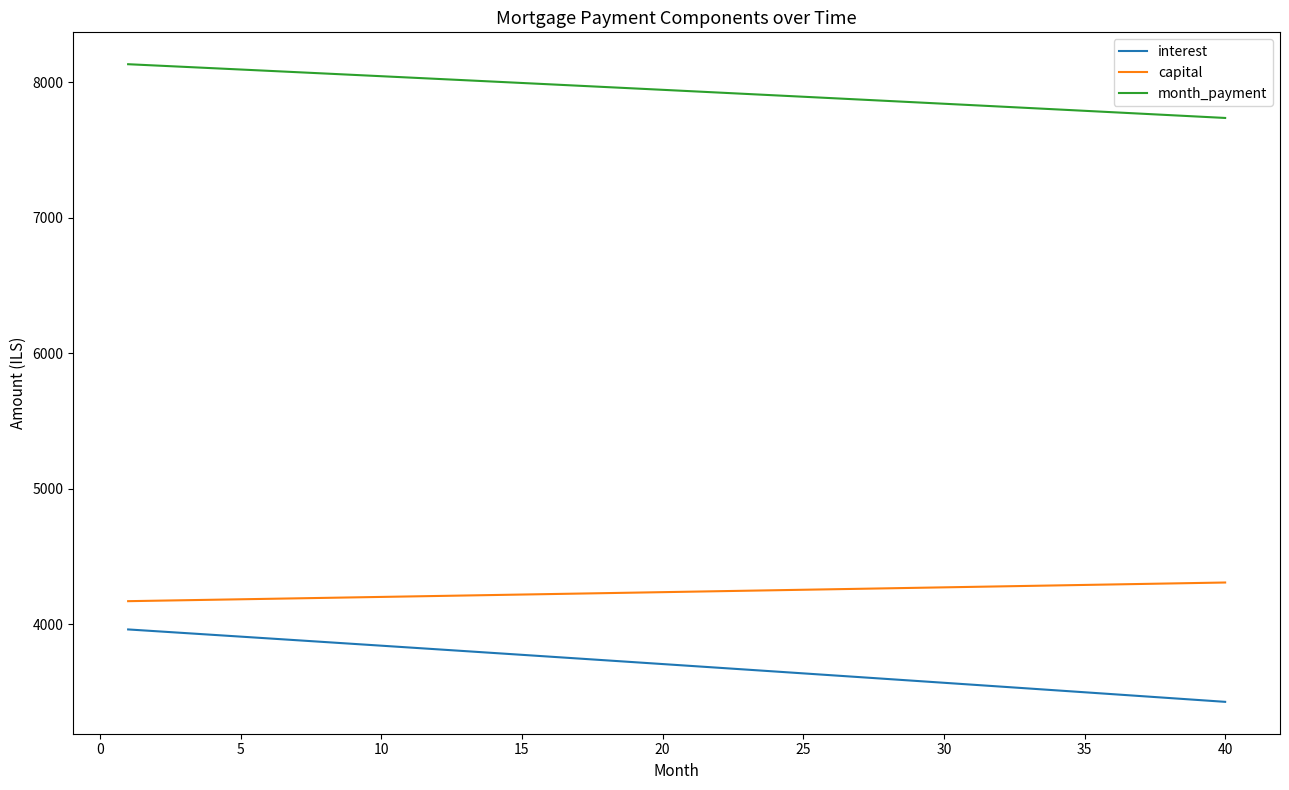

Which series has the largest range (max minus min)?

interest